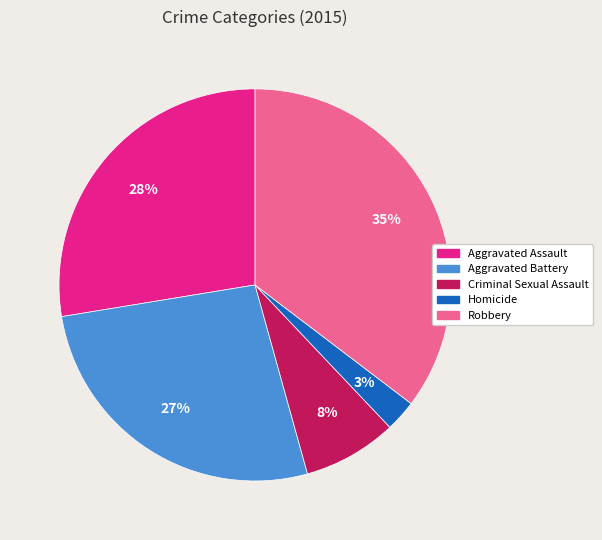

Rank the categories by value from highest to lowest.

Robbery, Aggravated Assault, Aggravated Battery, Criminal Sexual Assault, Homicide